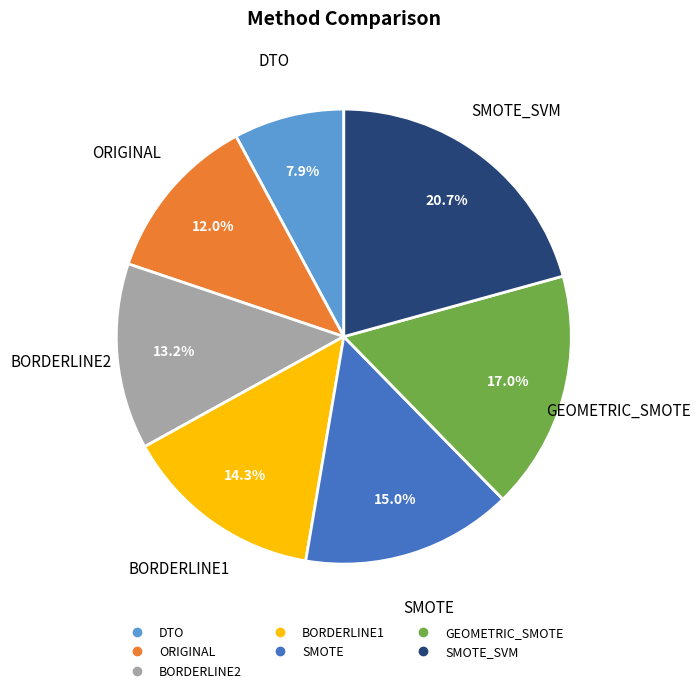

To the nearest percent, what is the difference between the largest and smallest slice percentages?

13%